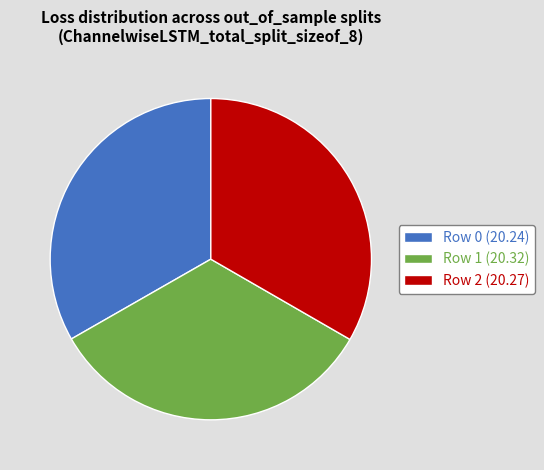

Do Row 0 (20.24) and Row 2 (20.27) together represent more than half of the pie?

Yes